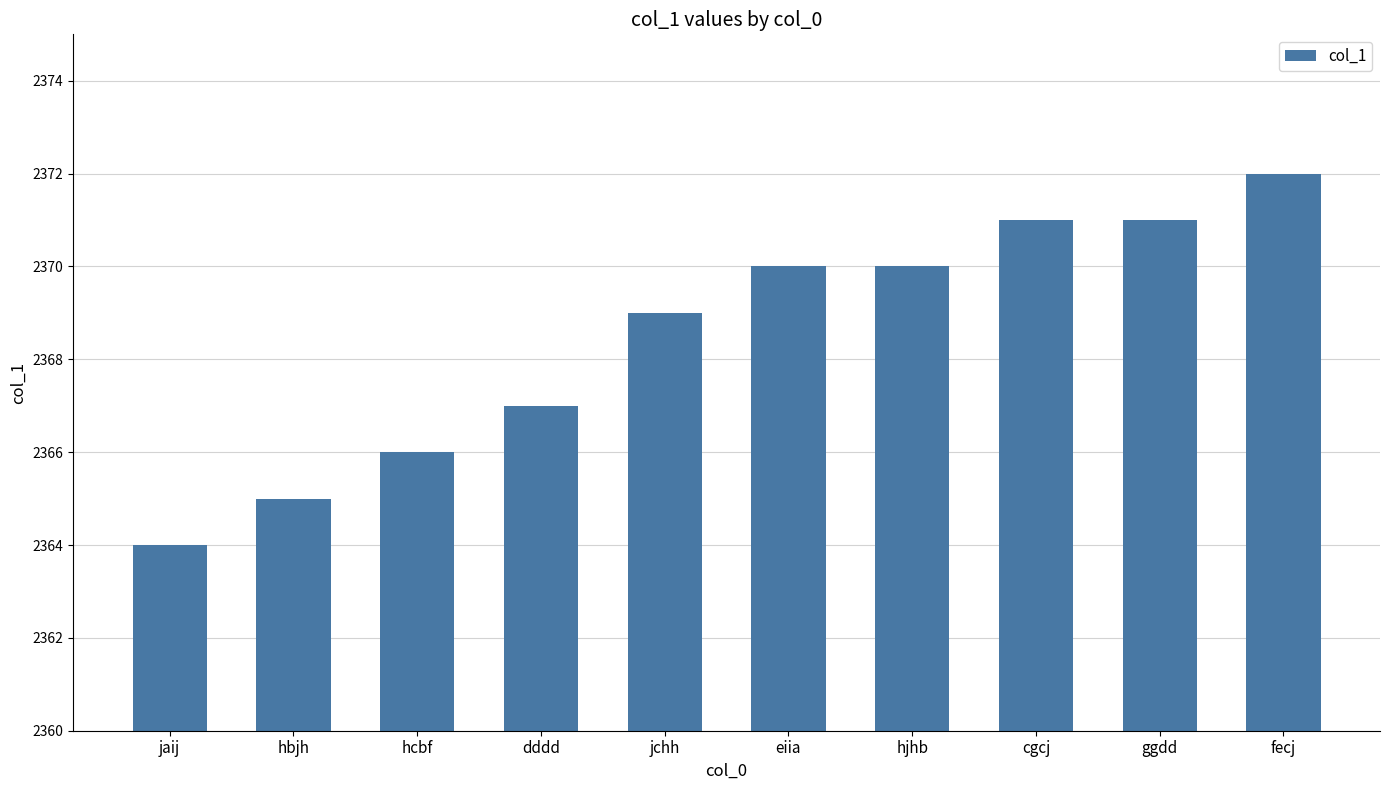

What is the sum of all values?

23685